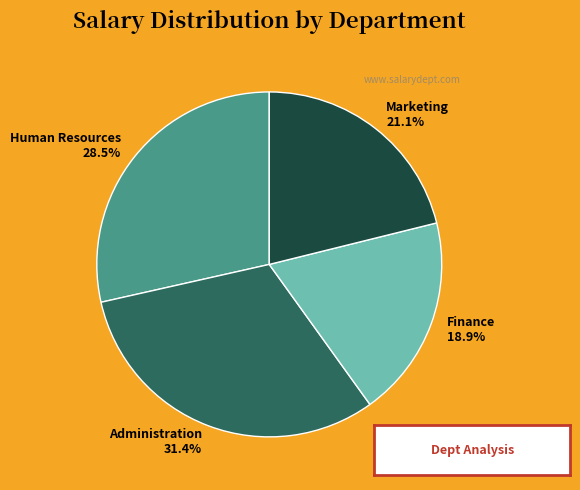

Is there any slice that represents more than half of the pie?

No